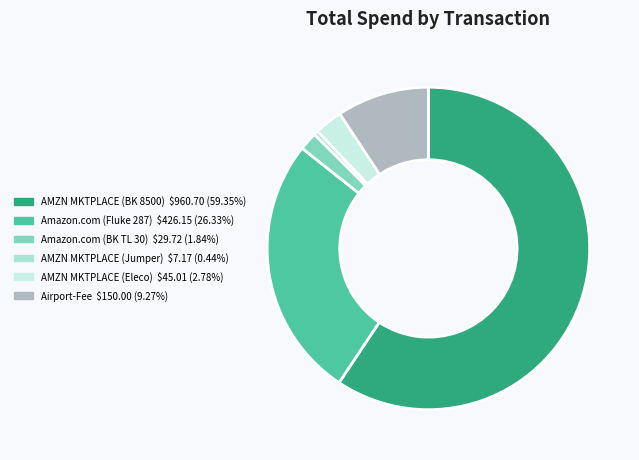

To the nearest percent, what is the average slice percentage?

17%